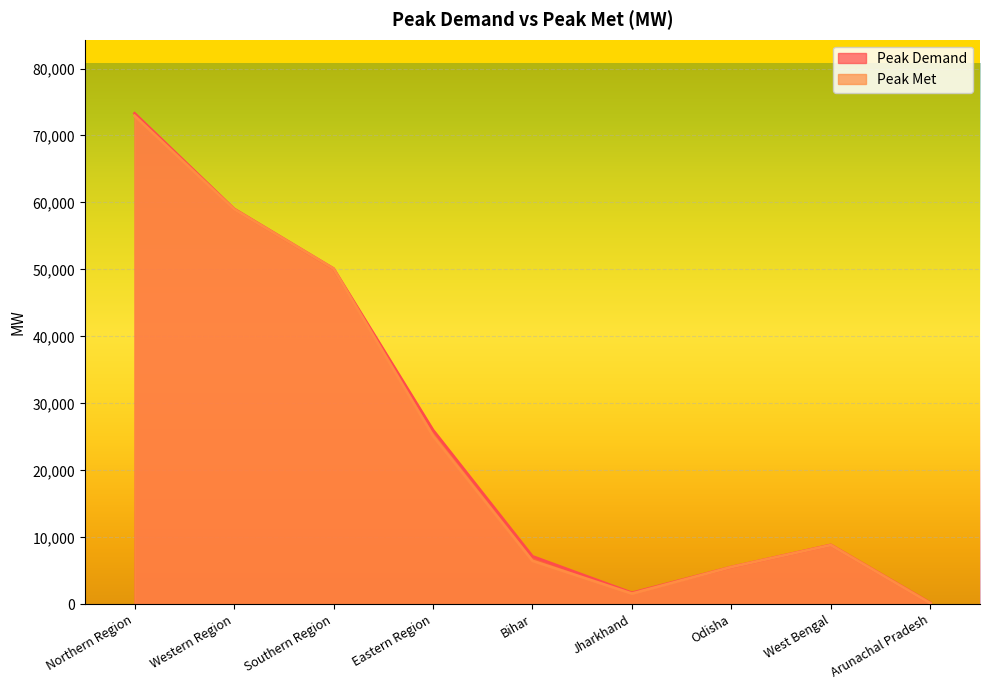

Which label corresponds to the largest value in the chart?

Northern Region